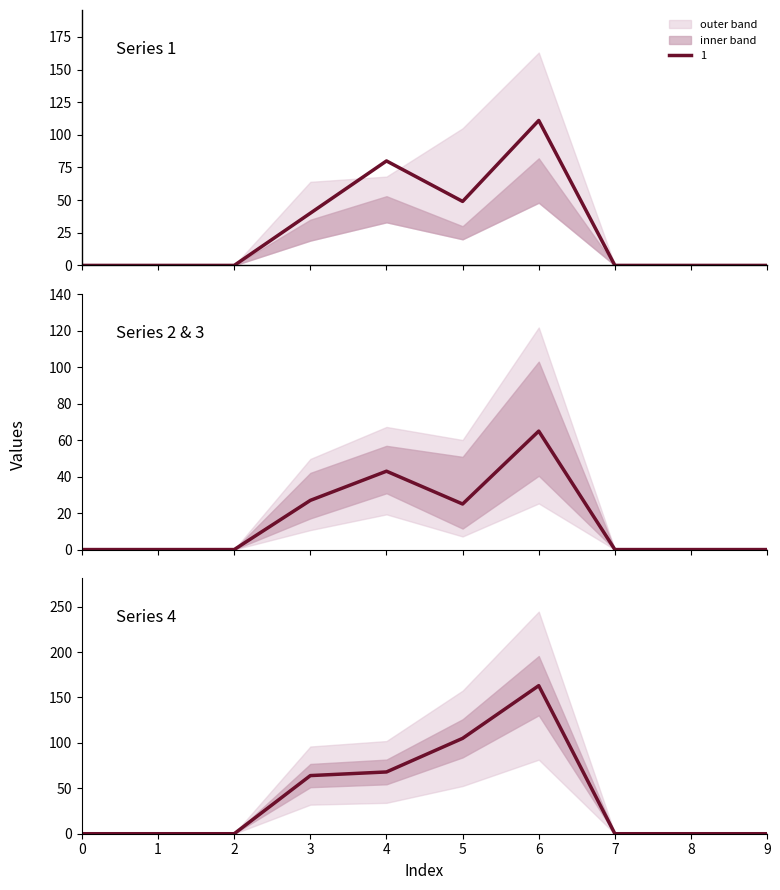

Rank the categories by value from lowest to highest.

0, 1, 2, 7, 8, 9, 5, 3, 4, 6